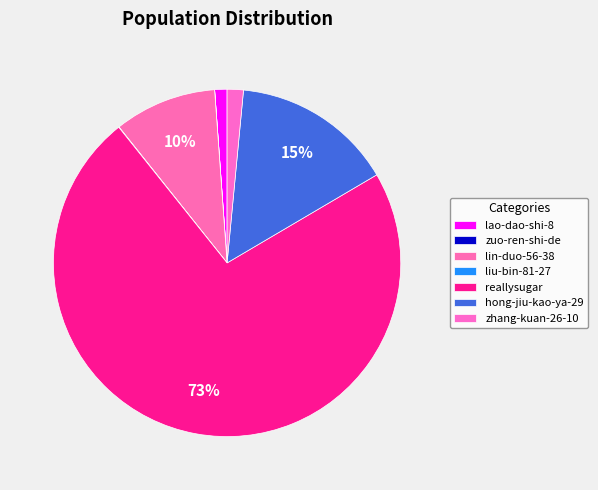

To the nearest percent, what portion does lin-duo-56-38 represent?

10%